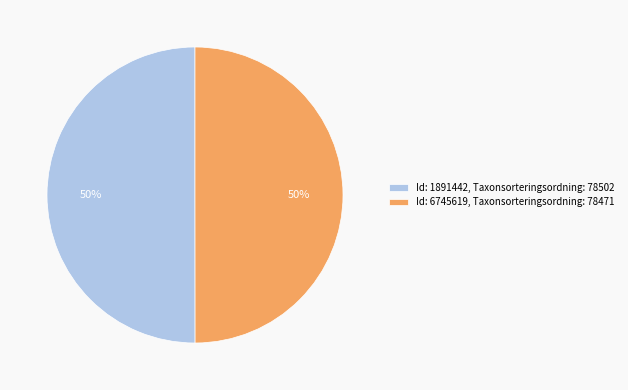

True or false: Id: 1891442, Taxonsorteringsordning: 78502 accounts for 44% of the total.

False